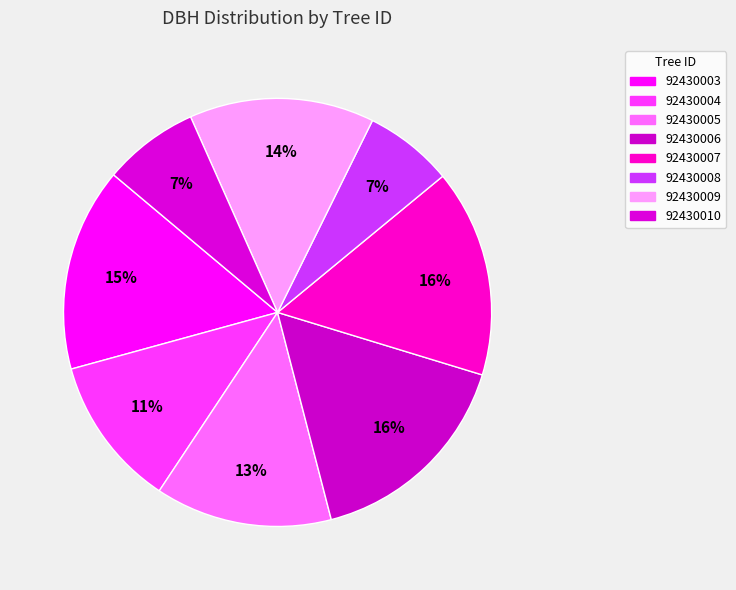

Combined, do 92430007 and 92430004 account for over 50%?

No